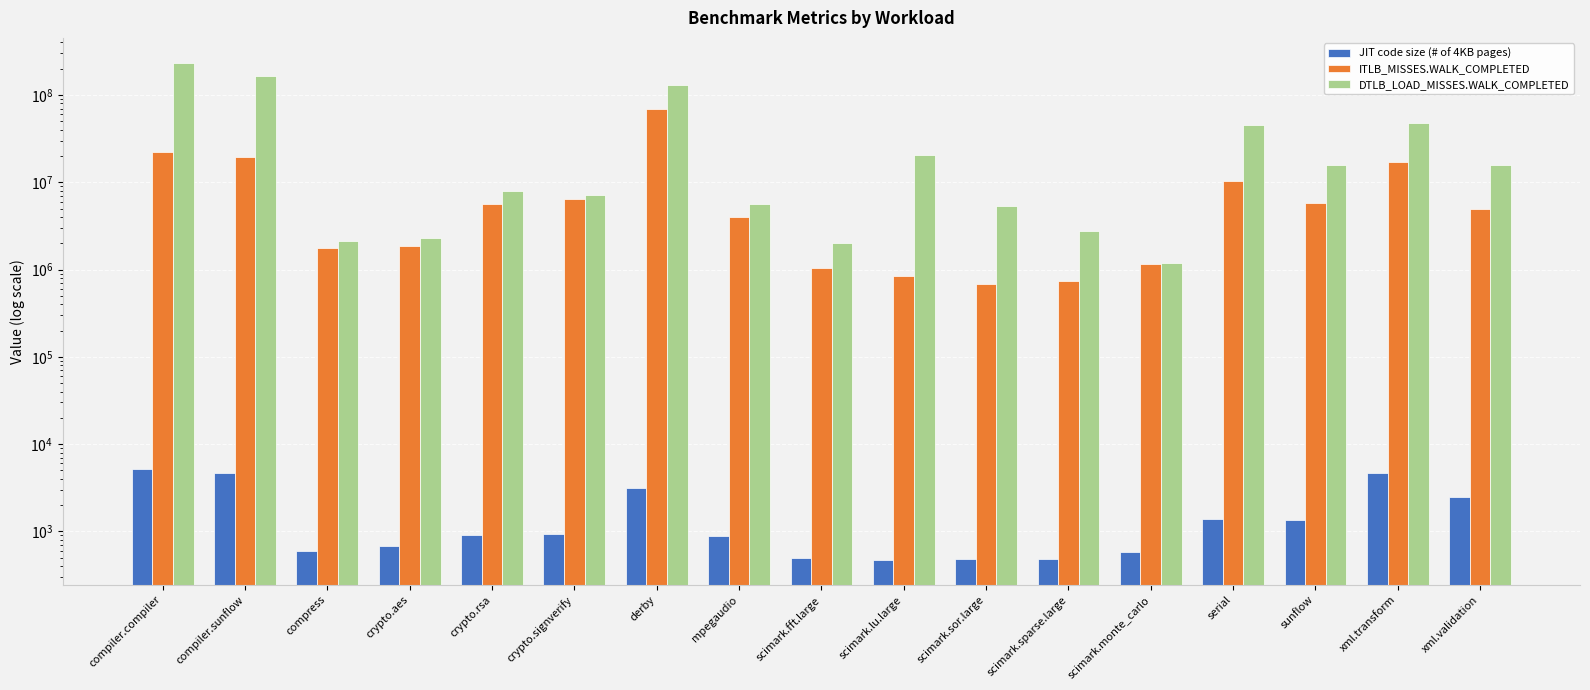

How many values in the DTLB_LOAD_MISSES.WALK_COMPLETED series exceed 7934715?

8